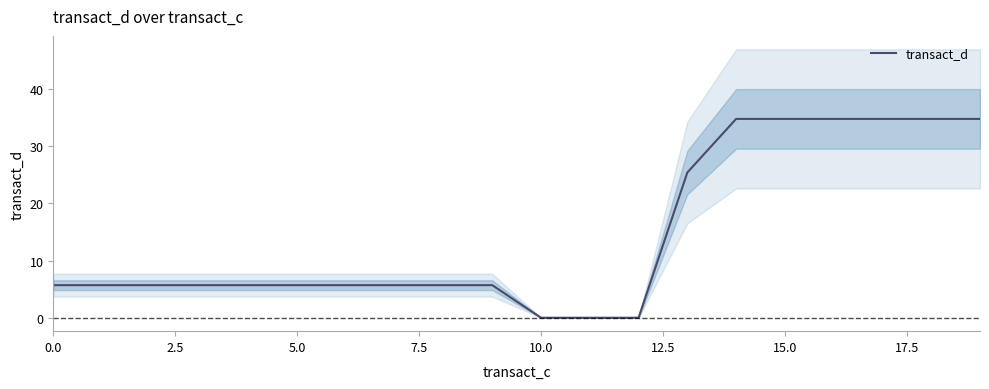

Does the chart have visible grid lines?

No